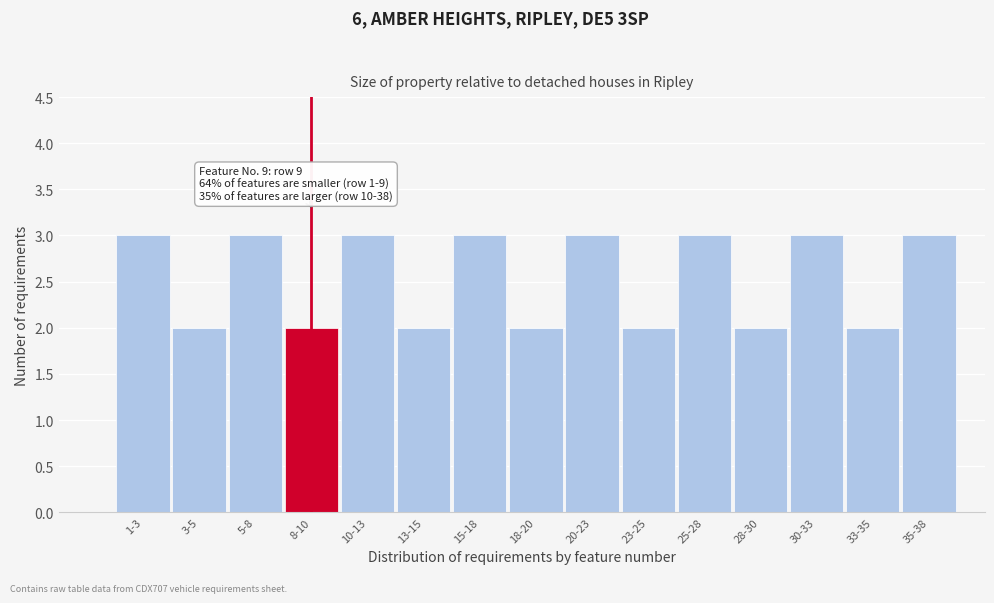

Reading left to right, extract all data points from this chart.

3	2	3	2	3	2	3	2	3	2	3	2	3	2	3